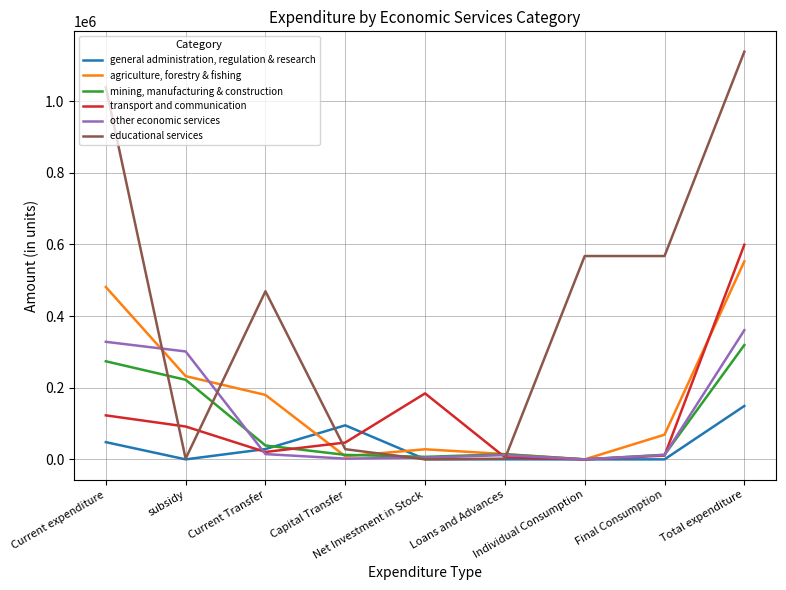

At which label is agriculture, forestry & fishing closest to 276393?

subsidy